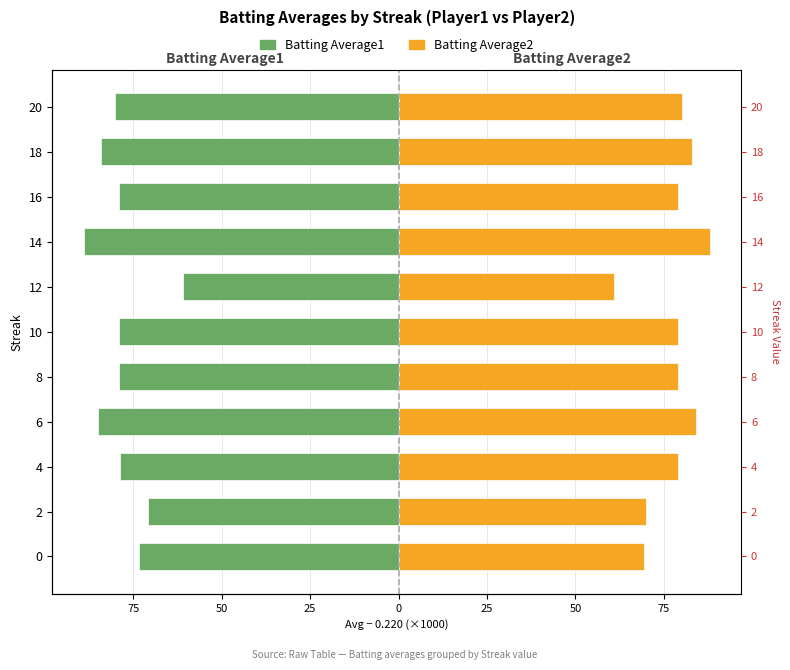

Are the bars horizontal?

Yes